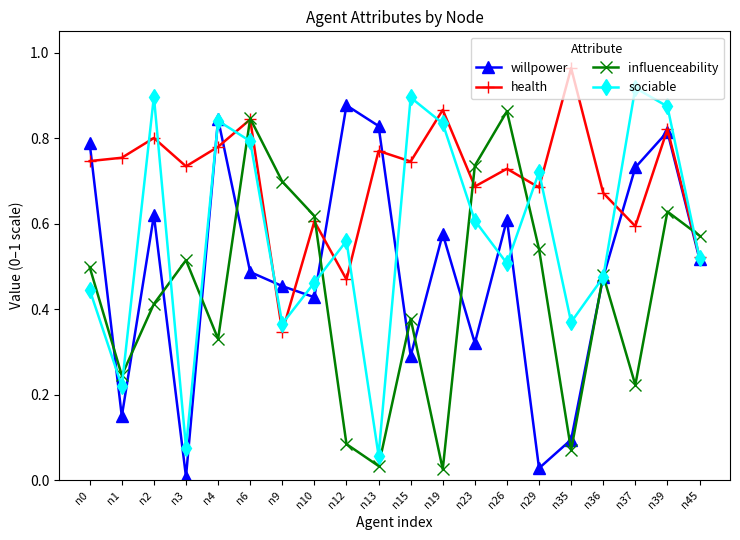

At which category does the chart reach its peak across all series?

n35